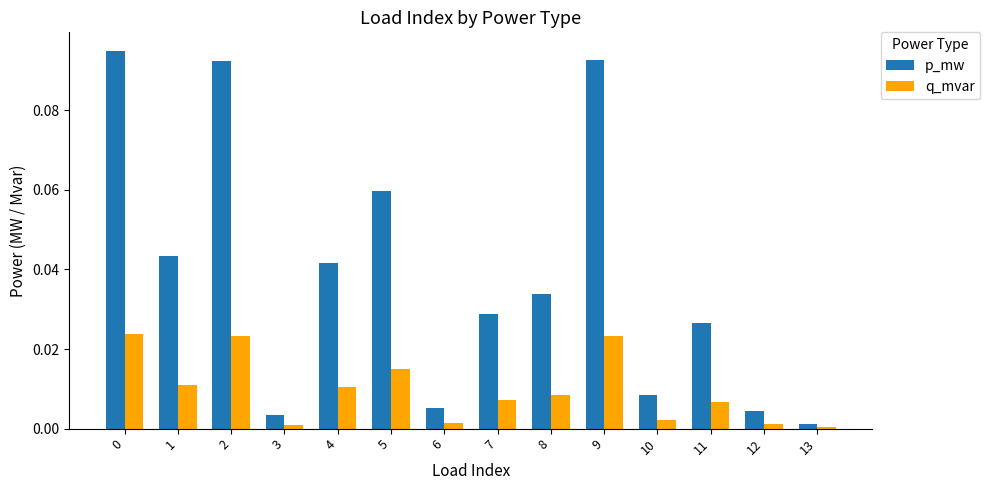

Are the bars horizontal?

No